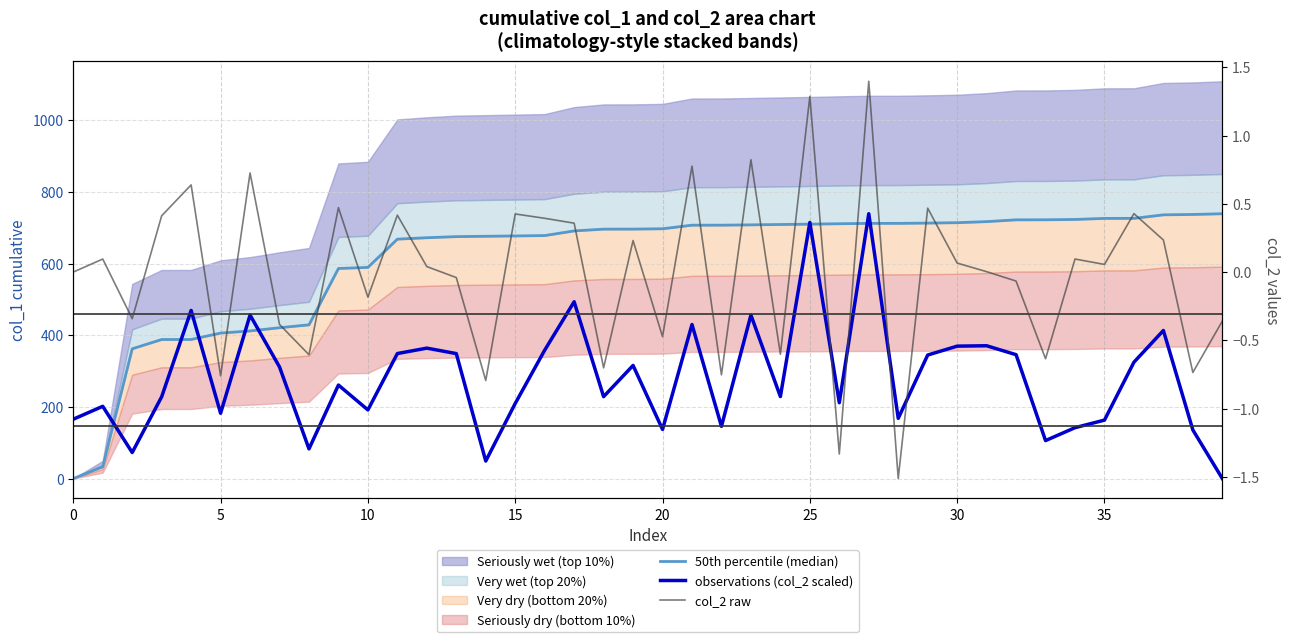

What is the spread (max minus min) of values at 20?

468.5